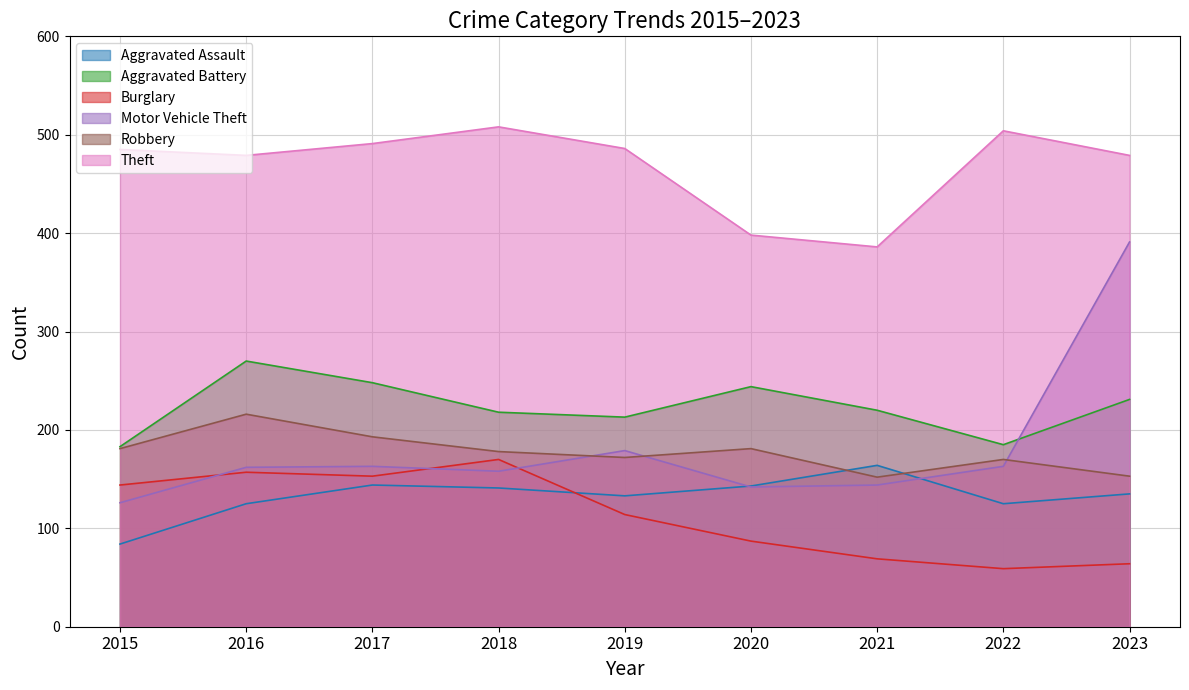

Which series has the largest range (max minus min)?

Motor Vehicle Theft